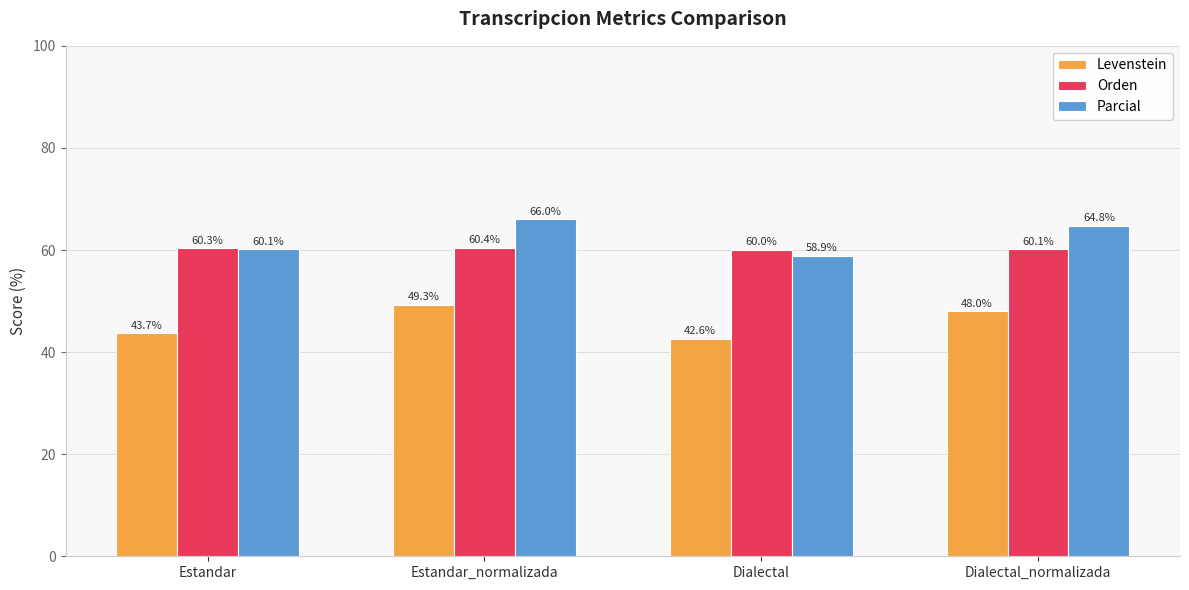

What are all the series names shown in the legend?

Levenstein, Orden, Parcial